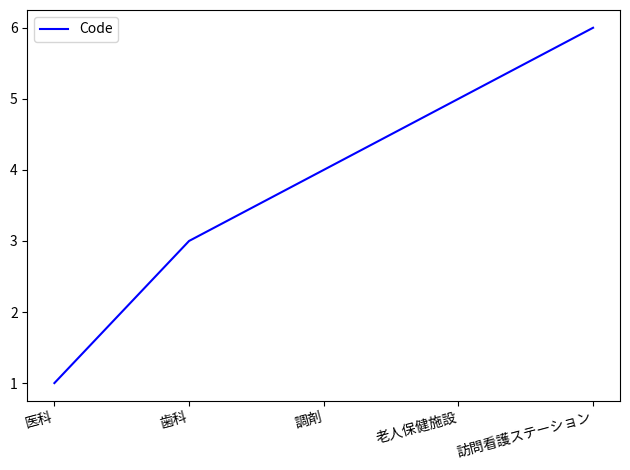

True or false: the data shows 0 at 医科.

False